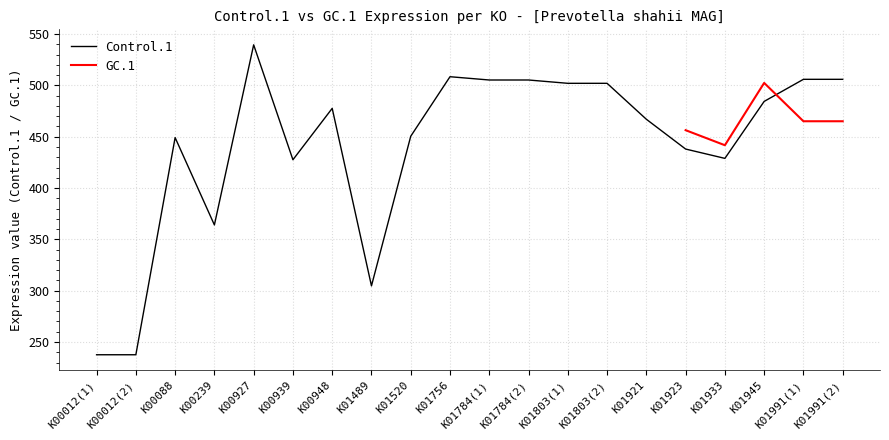

Between K01803(1) and K00239, which is larger?

K01803(1)